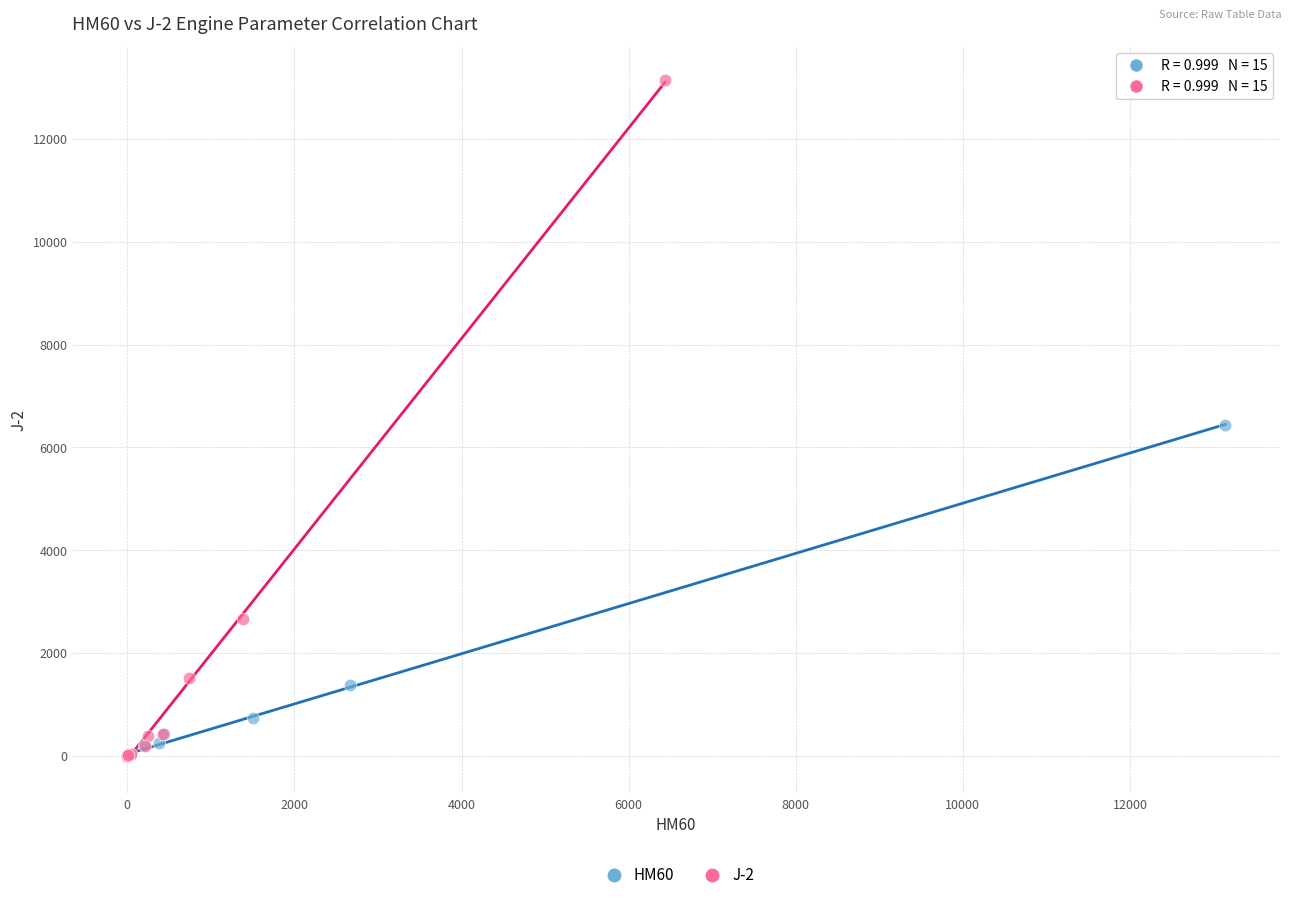

Which series contains the highest Y value?

J-2